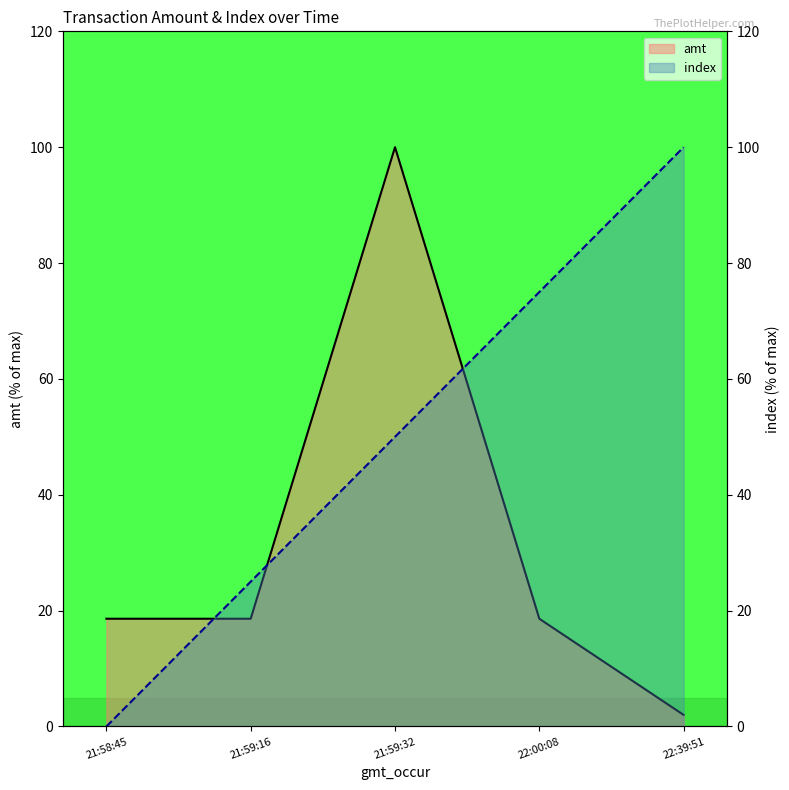

What is the lowest value of the amt_line series?

2.0